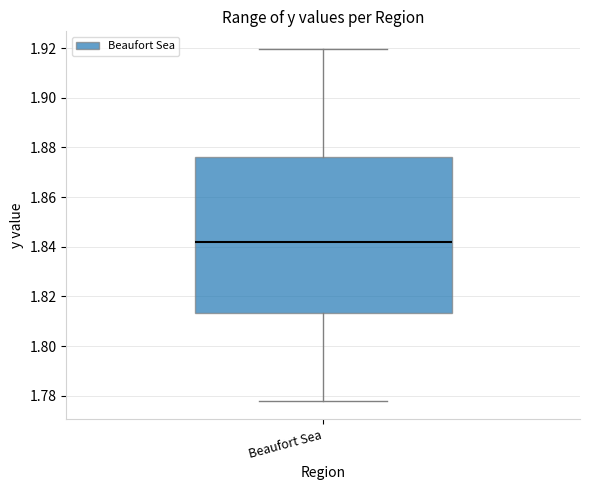

Read this box plot against the y-axis: the position of the median line, the range covered by the box, and the ends of both whiskers. The values are not printed on the chart, so give them approximately, as read against the axis.

median 1.842, box 1.814 to 1.876, whiskers 1.778 to 1.920